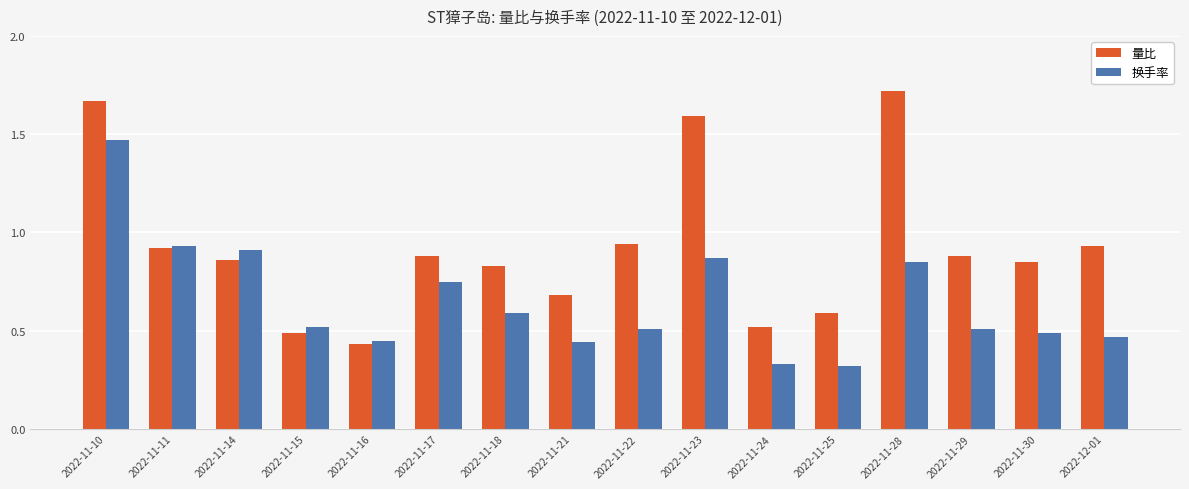

Is it true that 换手率 equals 0.5 at 2022-11-16?

True